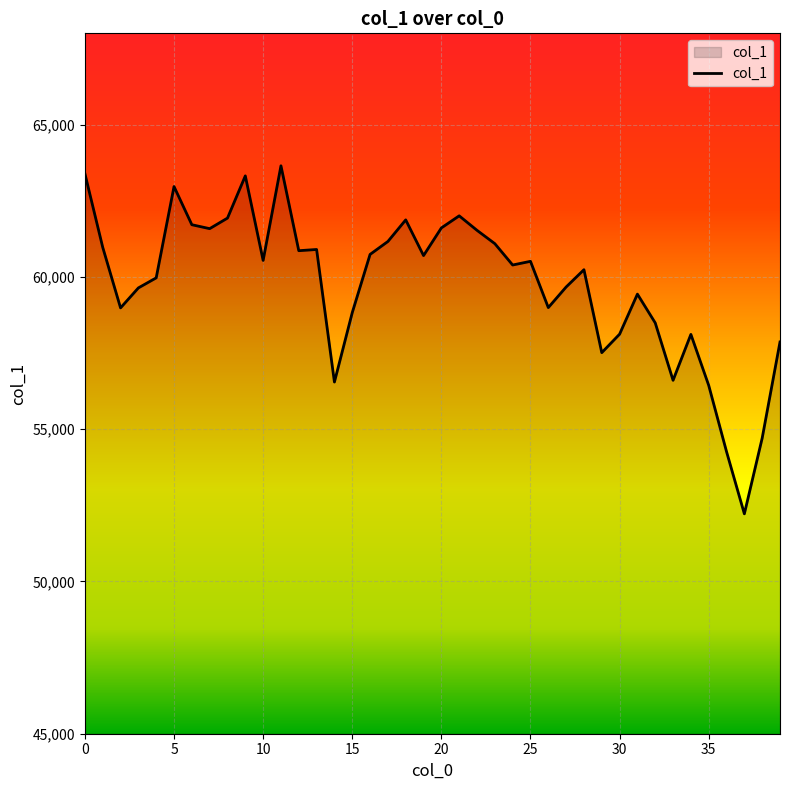

Does the chart display data point markers on the line(s)?

No